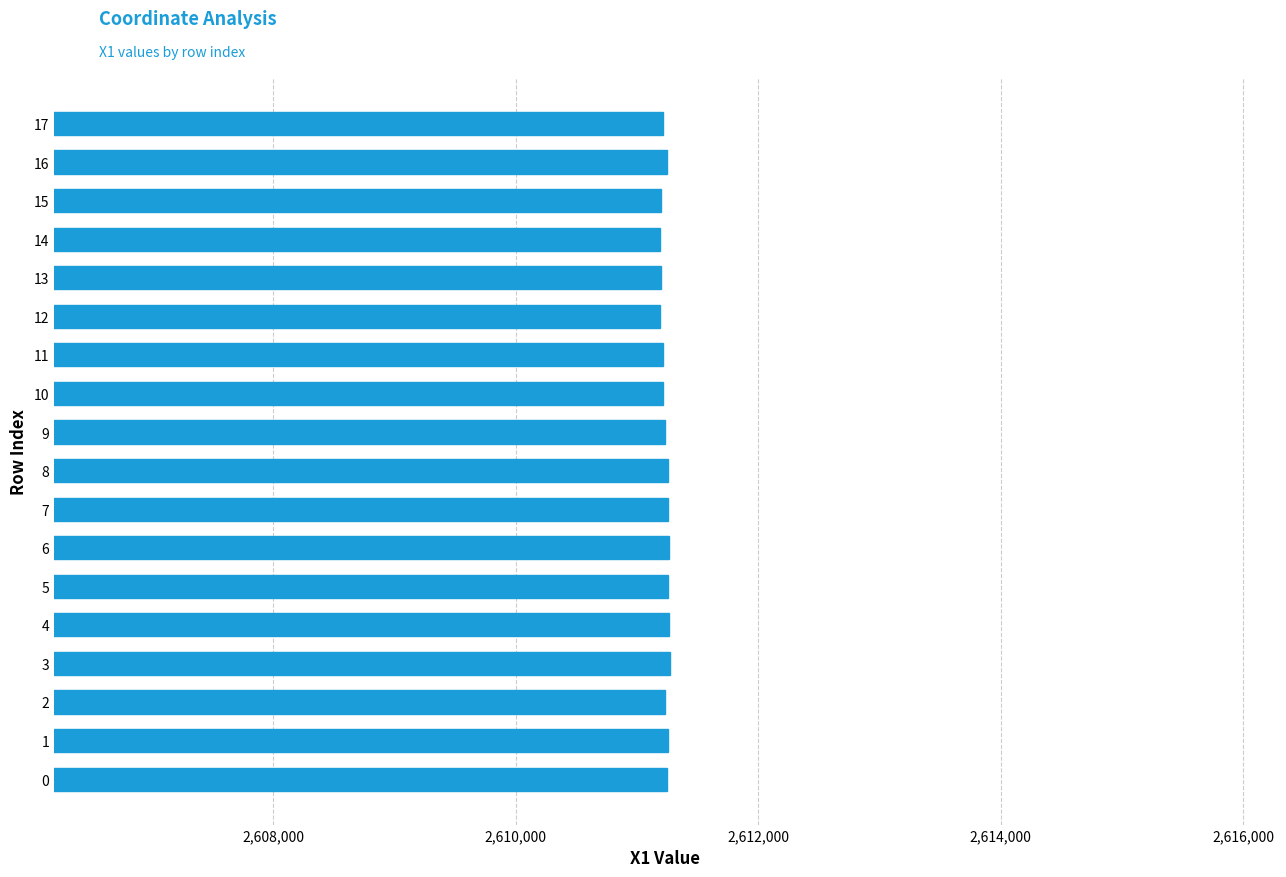

Approximately how many times larger is the value at 8 compared to 13?

1.0